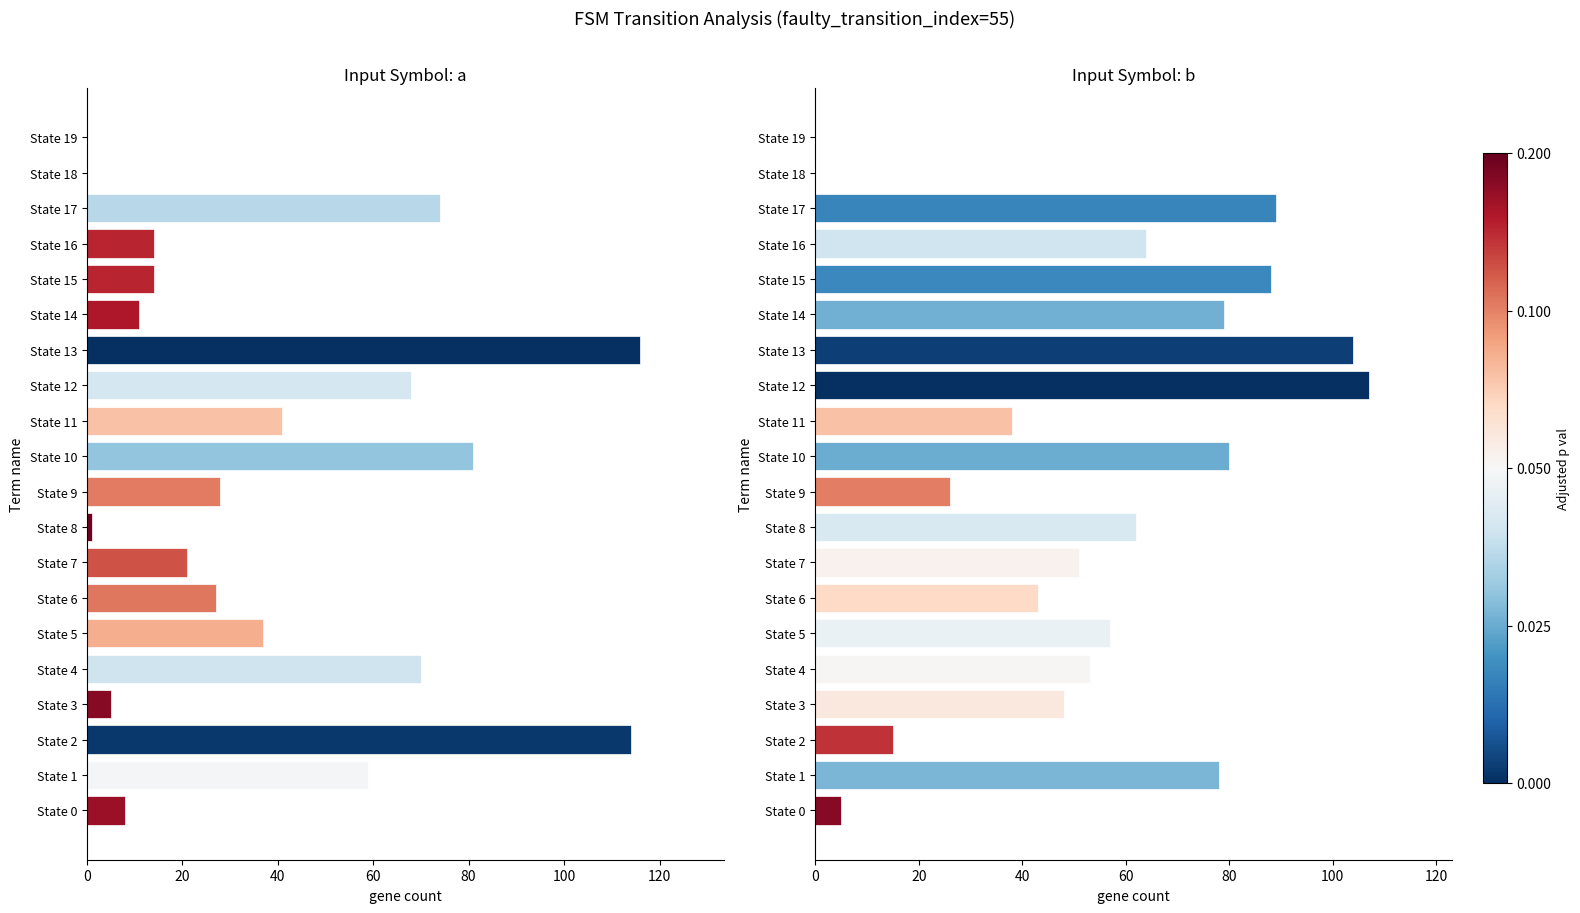

What is the sum of the destination_state (input b) values at State 15 and State 0?

93